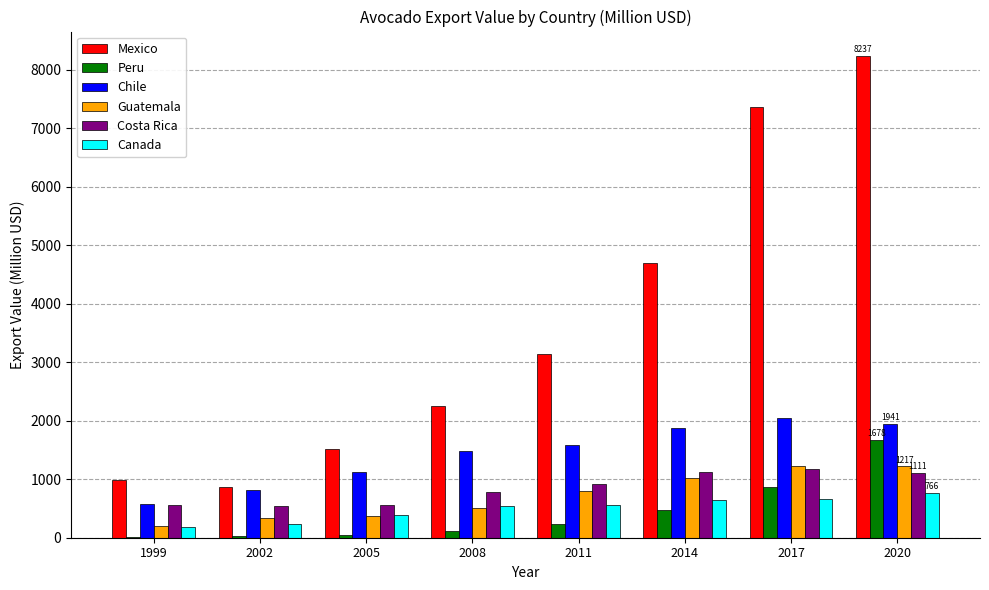

Are the bars horizontal?

No